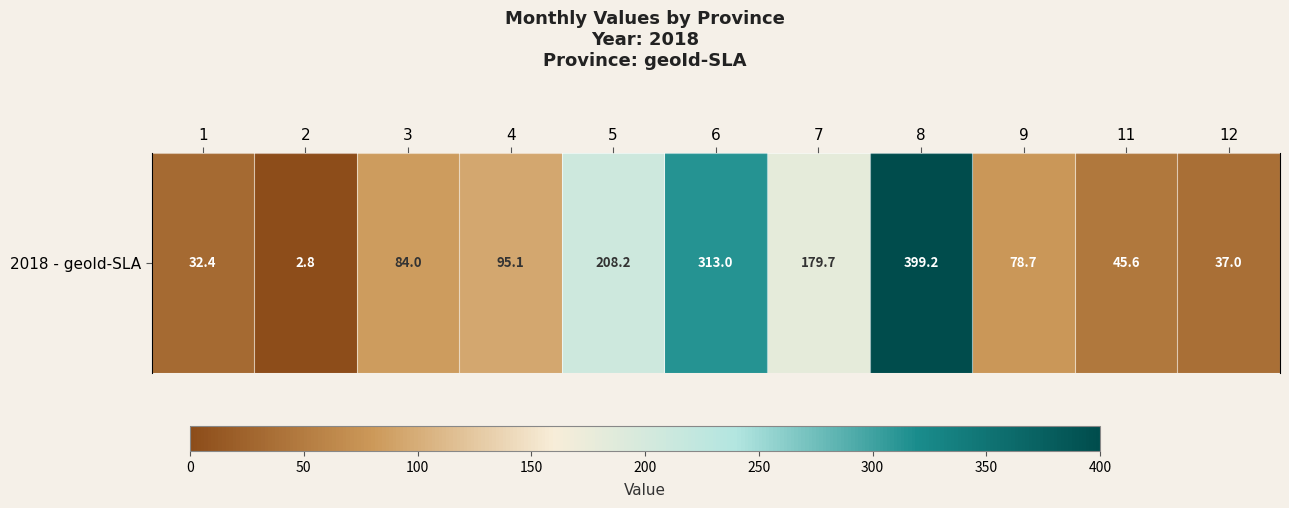

What is the change in value from 5 to 12?

-171.2